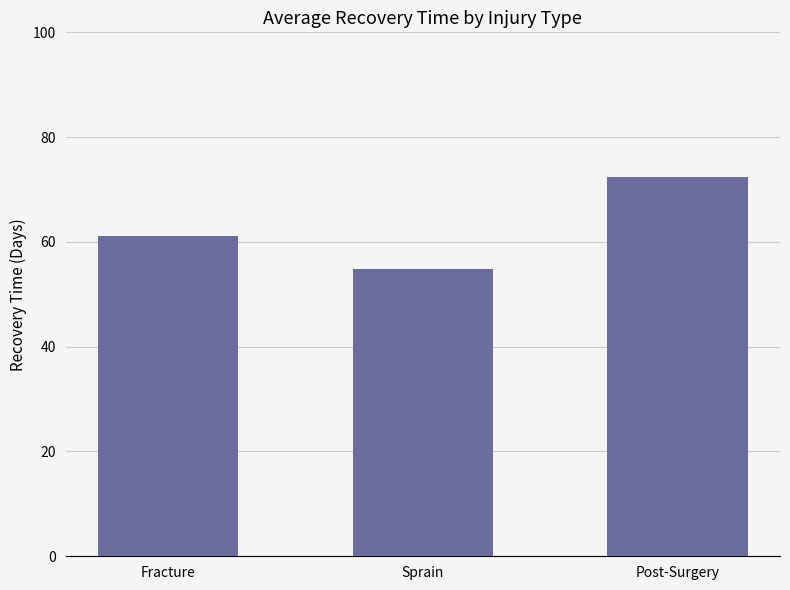

Reading right to left, what are all the values shown in this chart?

Post-Surgery=72.4	Sprain=54.8	Fracture=61.2